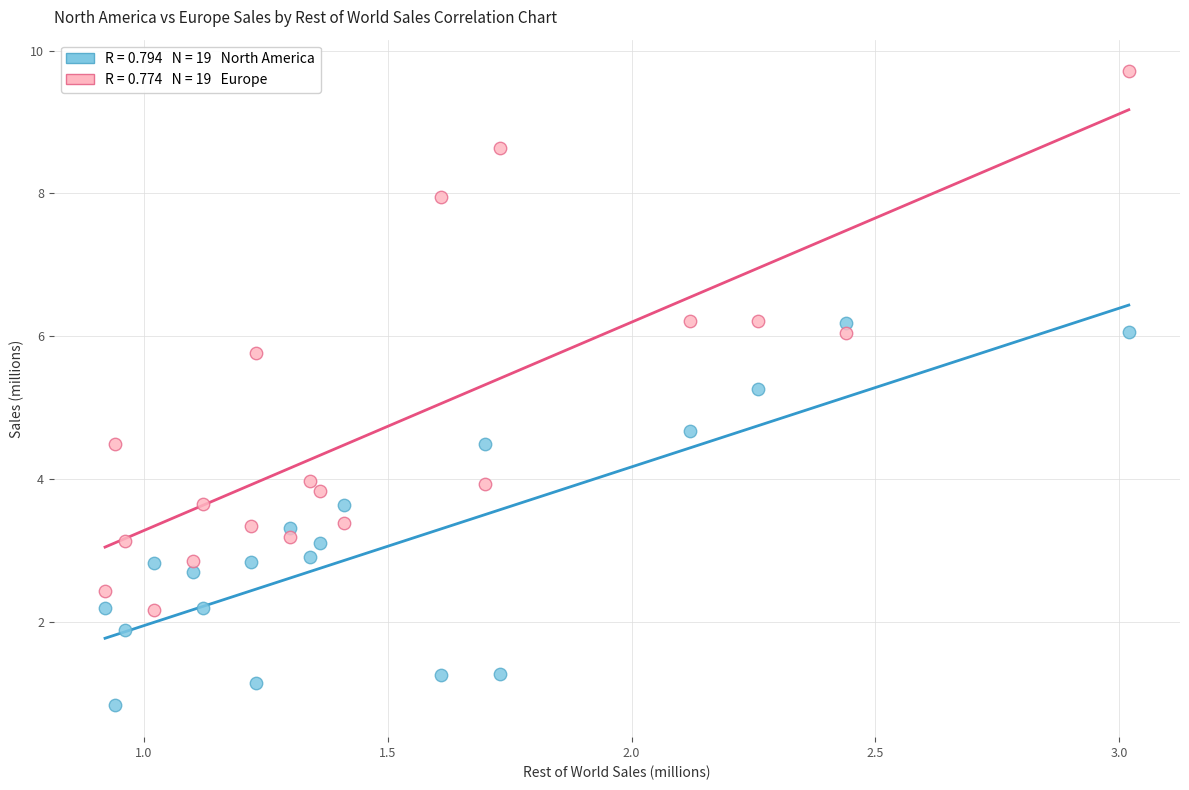

Across all data points, what is the range of Y values (max minus min)?

8.9